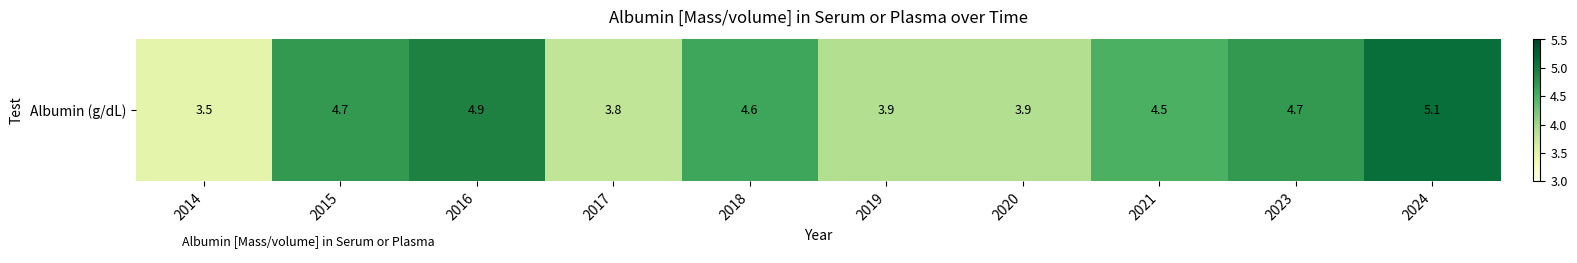

True or false: the data shows 4.6 at 2018.

True